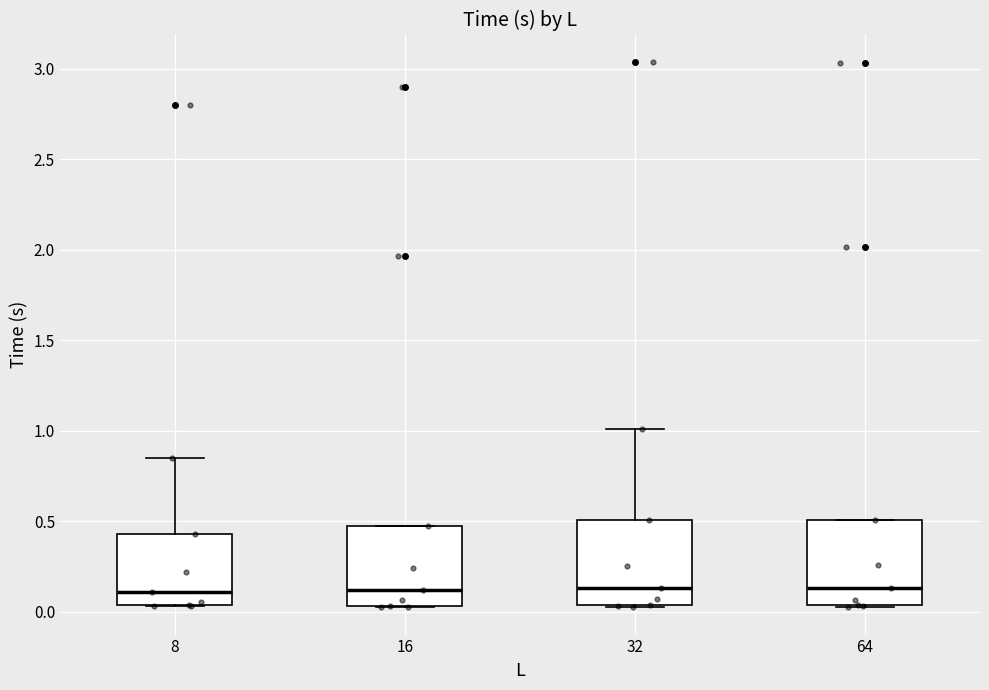

Where does the median line of the box at x = 8 sit on the y-axis? The values are not printed on the chart, so give them approximately, as read against the axis.

0.10